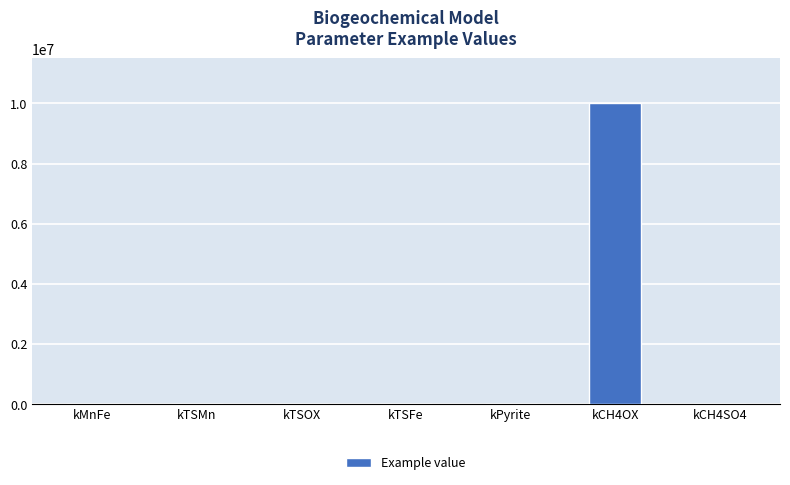

Count the number of categories in the chart.

7